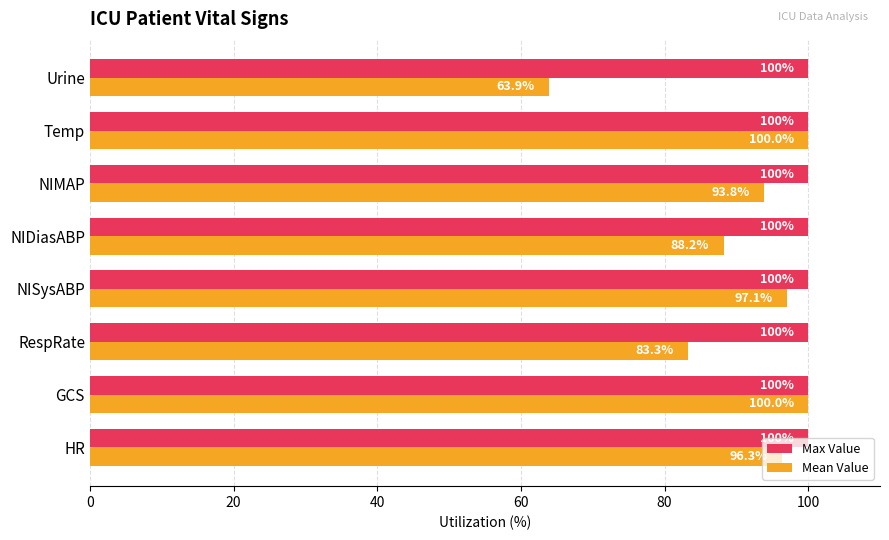

What are all the series names shown in the legend?

Max Value, Mean Value